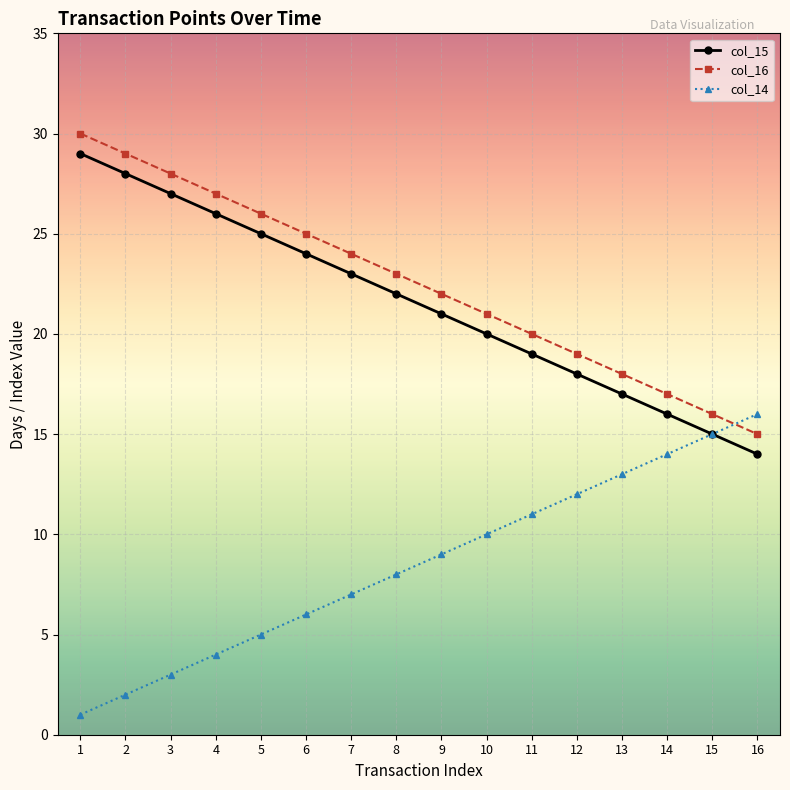

What is the difference between the highest and lowest values at 4?

23